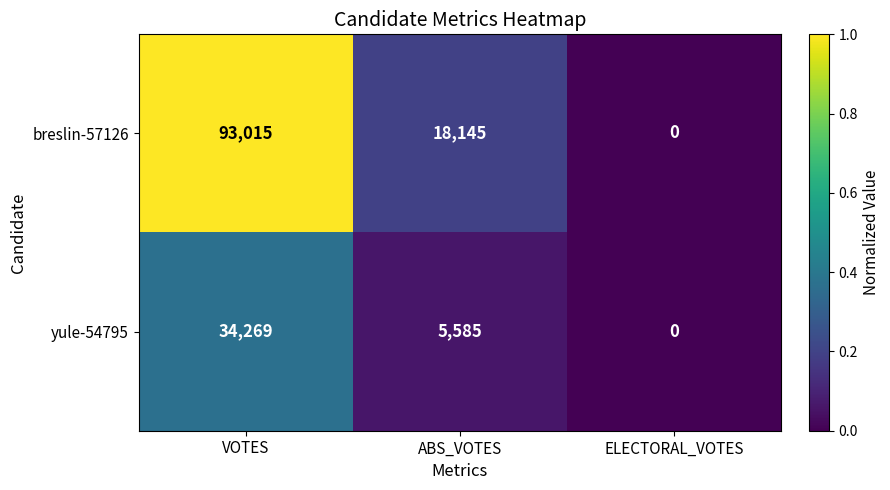

Which series has the largest total across all categories?

breslin-57126